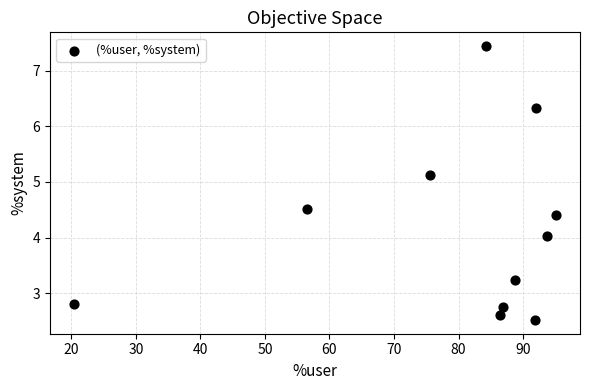

What is the range of Y values (max minus min)?

4.9